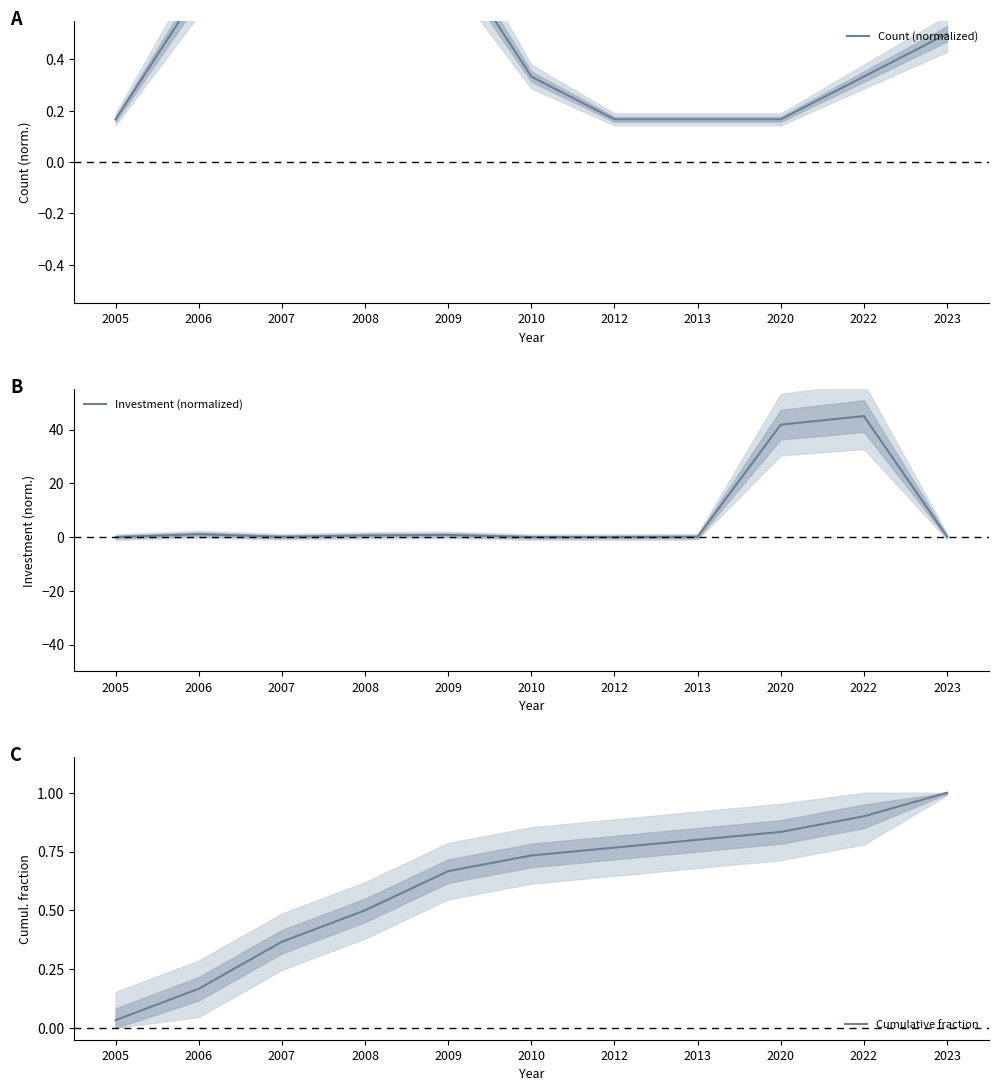

Which category has the lowest value in the Count (normalized) series?

2005